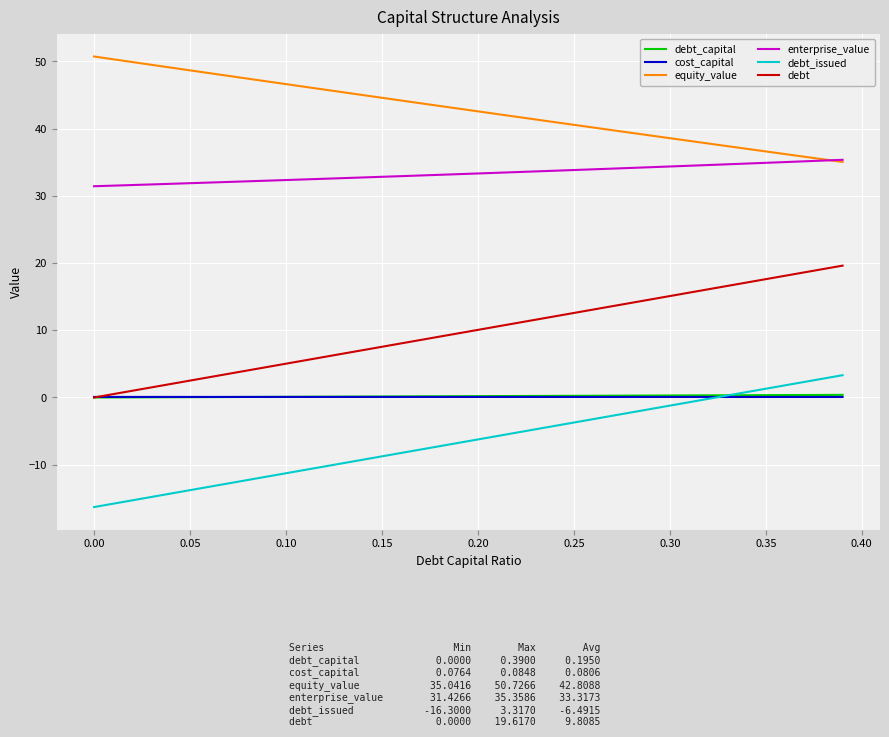

What is the greatest value displayed?

50.7